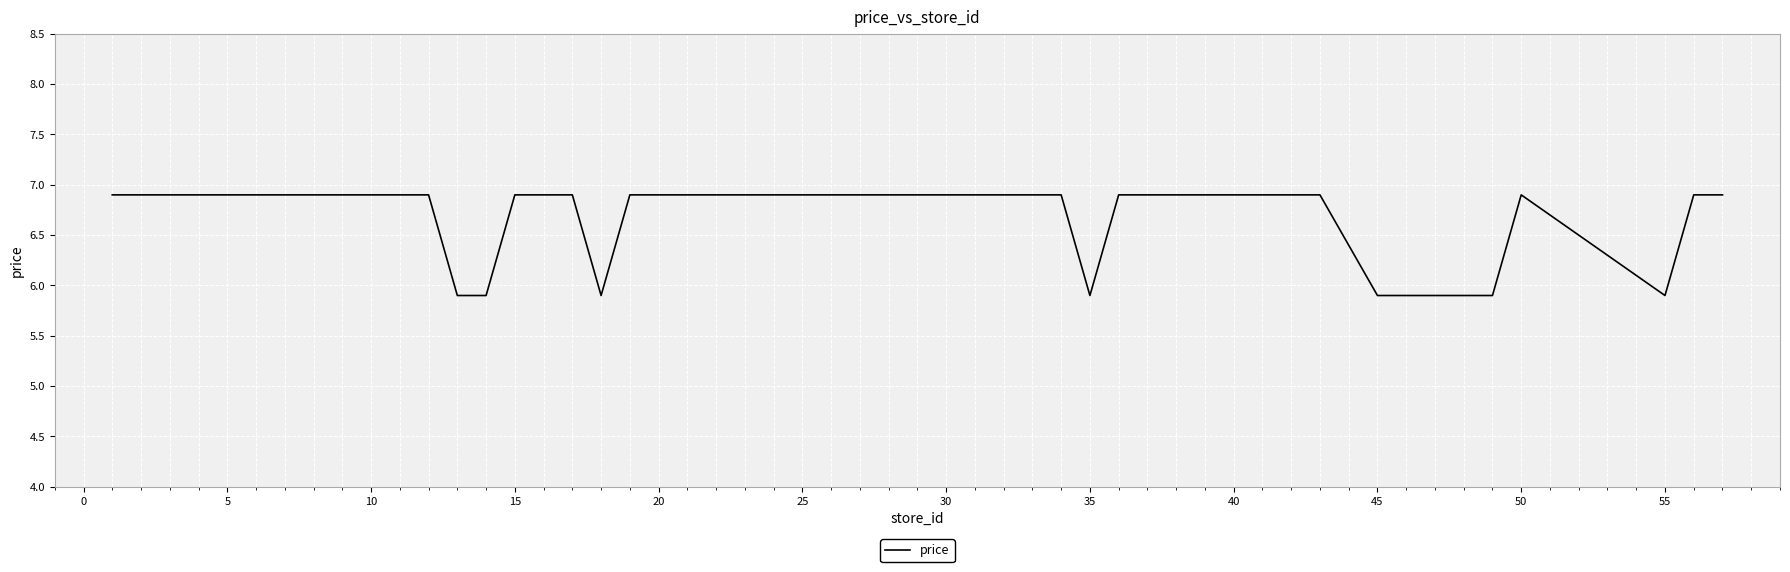

What is the greatest value displayed?

6.9